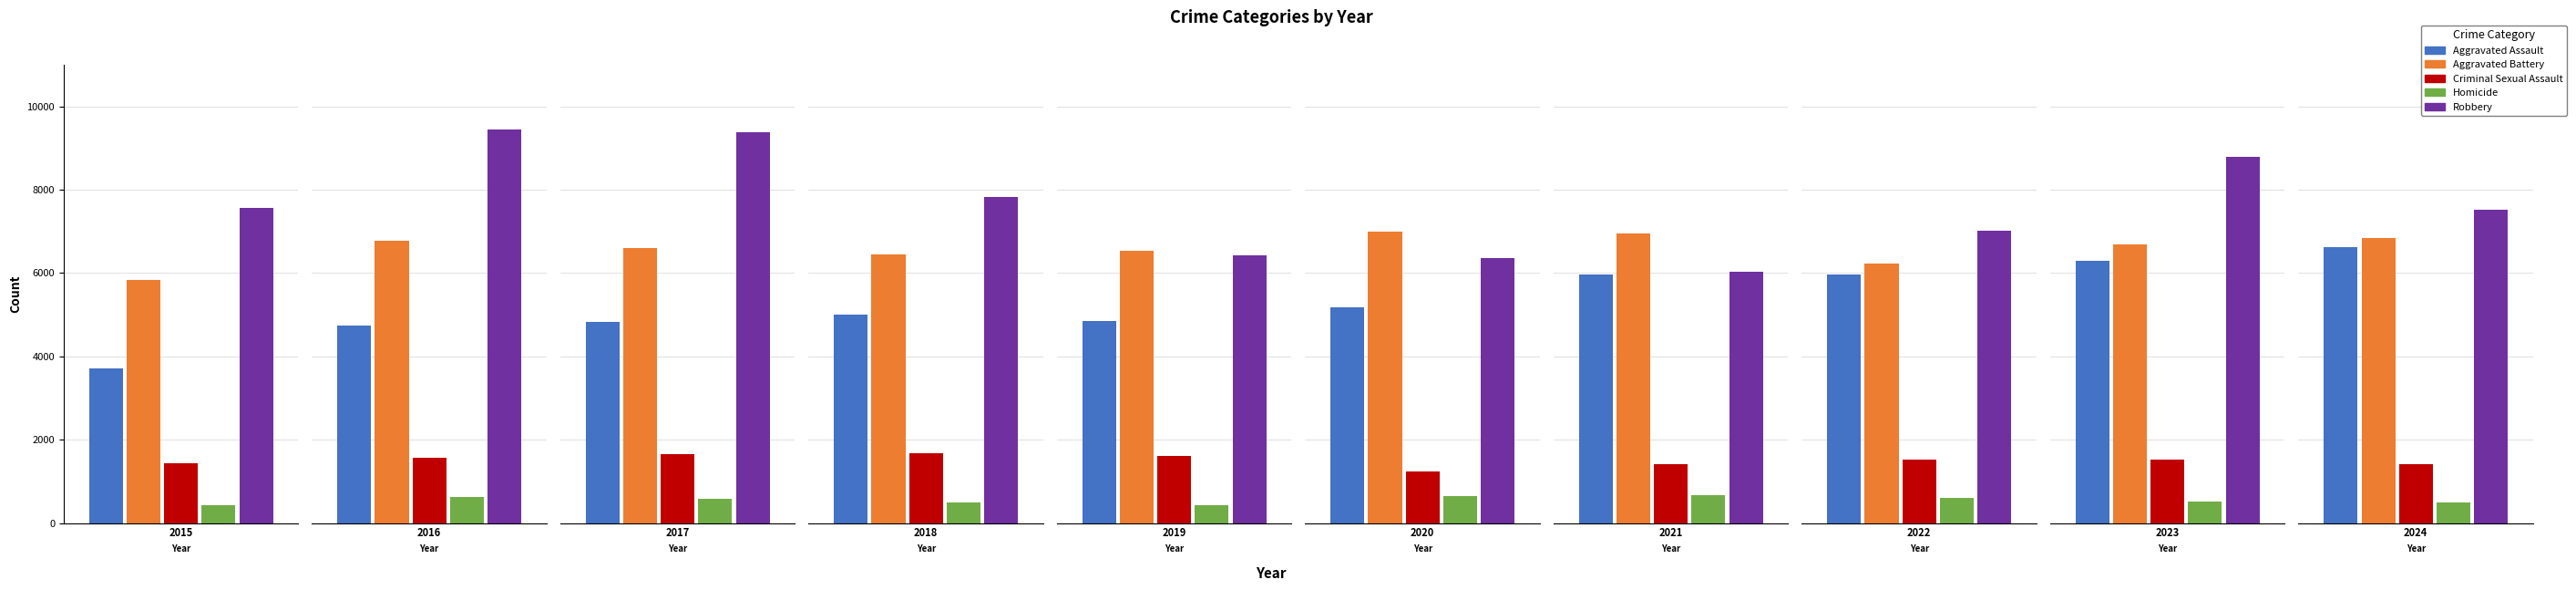

What is the sum of all Aggravated Battery values?

65891